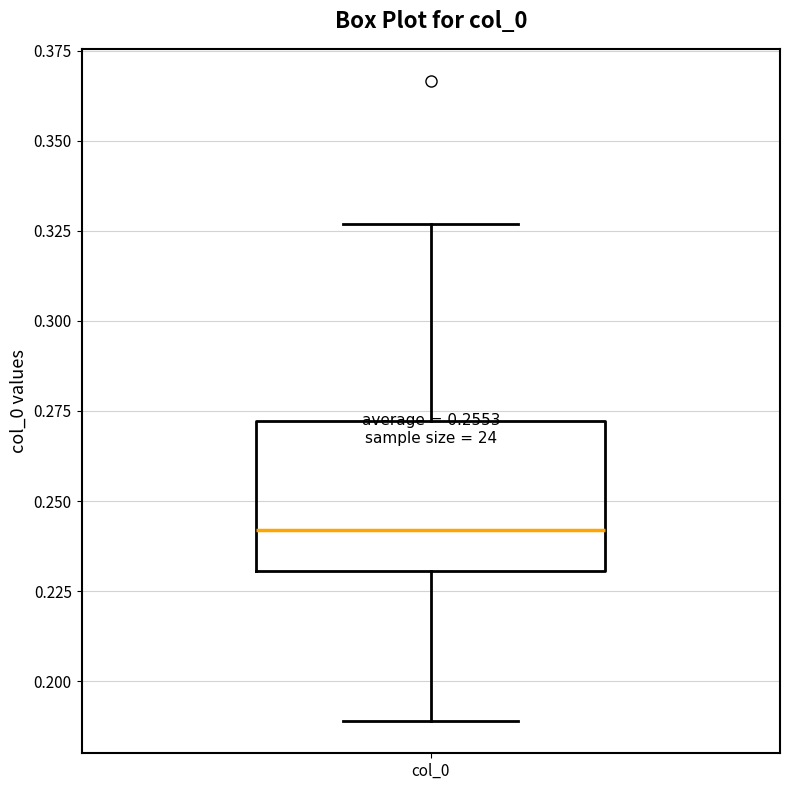

Where does the upper whisker of the box for col_0 end on the y-axis? The values are not printed on the chart, so give them approximately, as read against the axis.

0.325